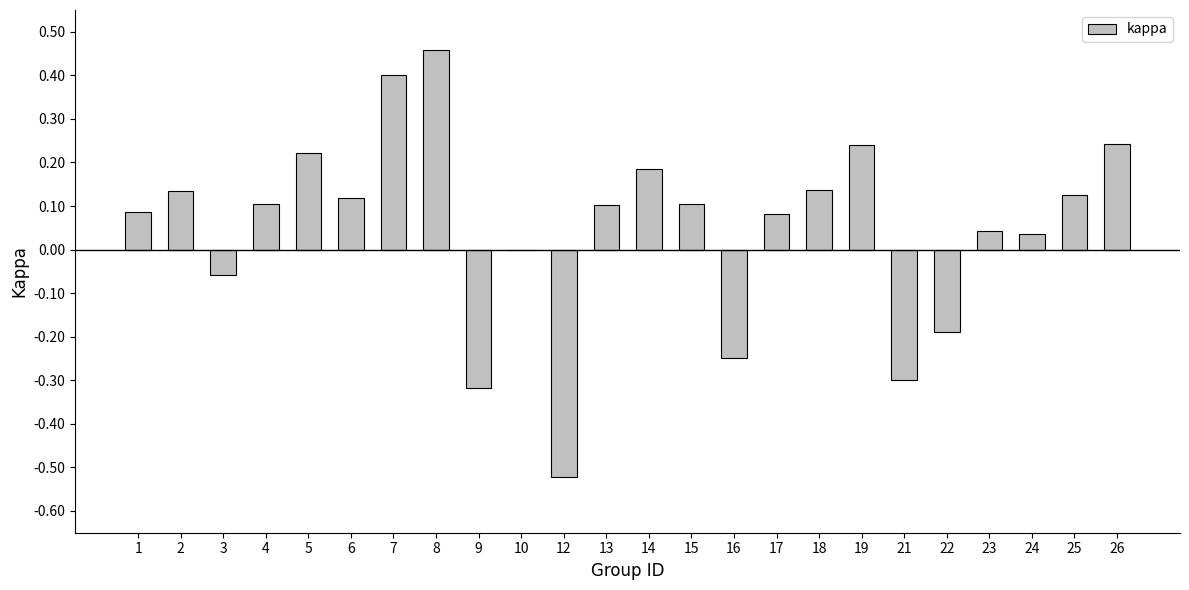

Which has a higher value, 14 or 24?

14